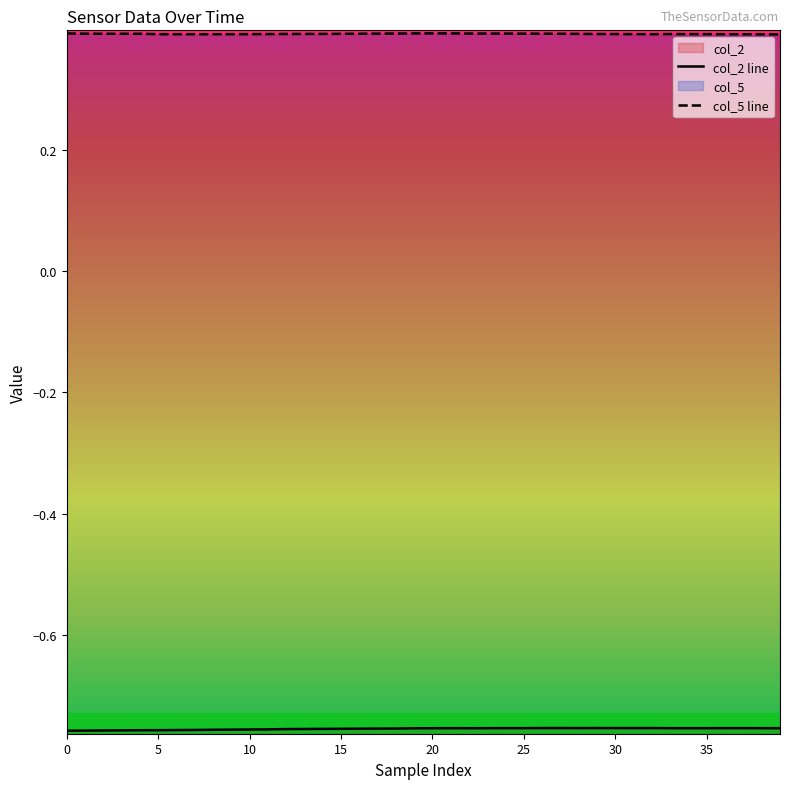

How many data points does each series have?

40